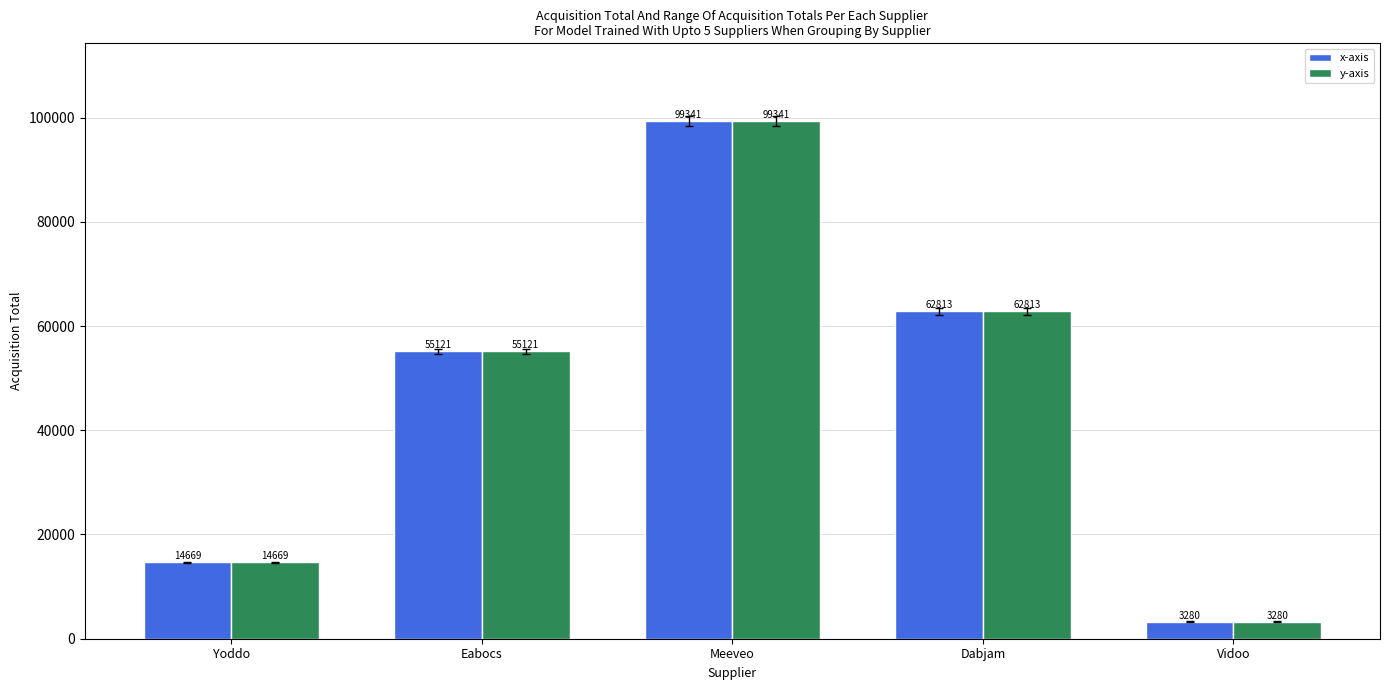

What are all the series names shown in the legend?

x-axis, y-axis